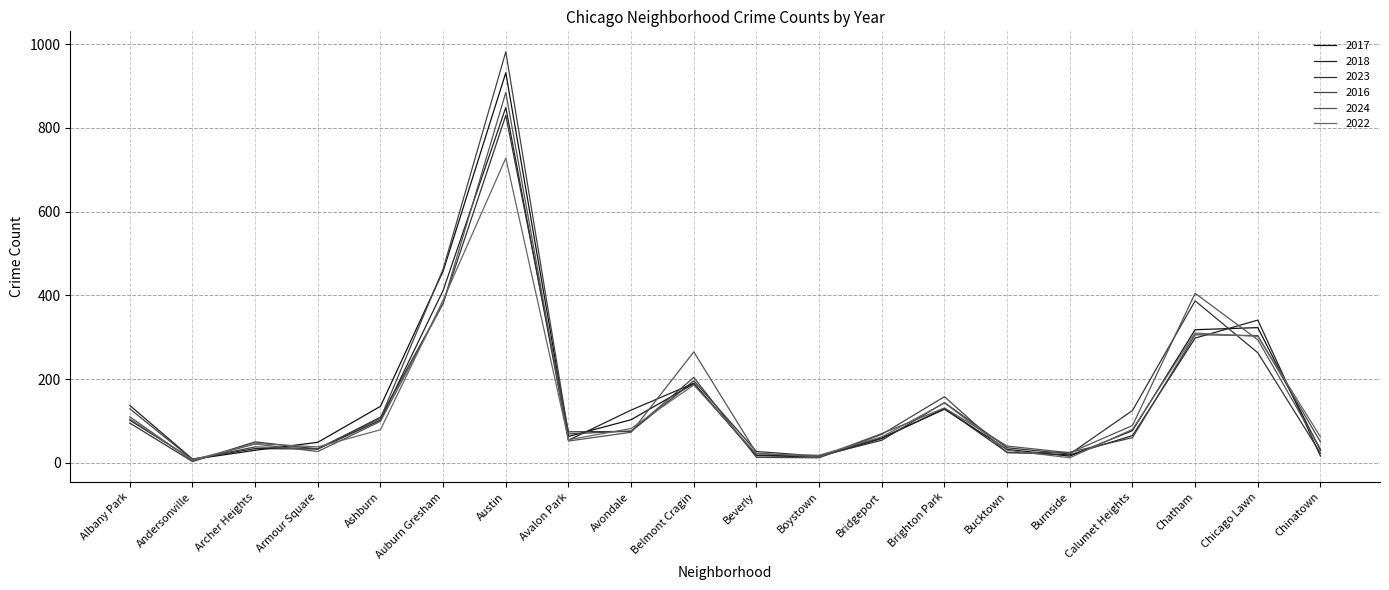

Rank the series by their maximum value, from lowest to highest.

2022, 2023, 2018, 2024, 2017, 2016